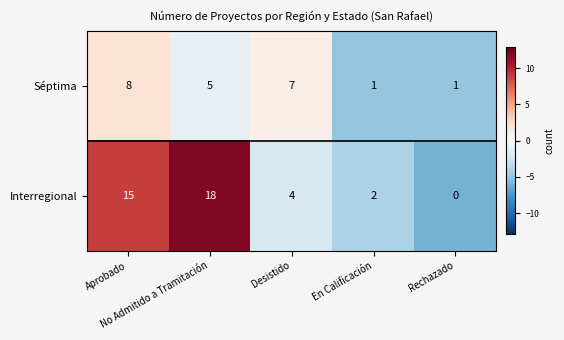

List the series in order of their peak value, lowest first.

Séptima, Interregional